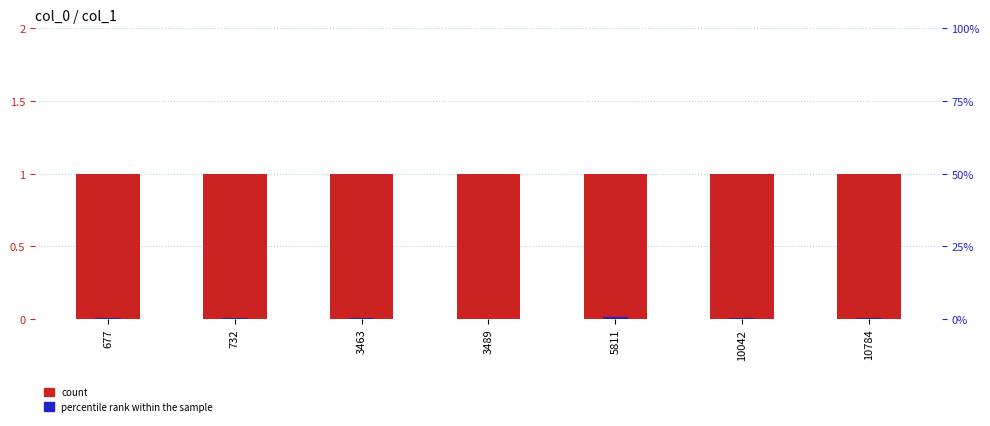

Rank the series by their average value, from lowest to highest.

percentile rank within the sample, count